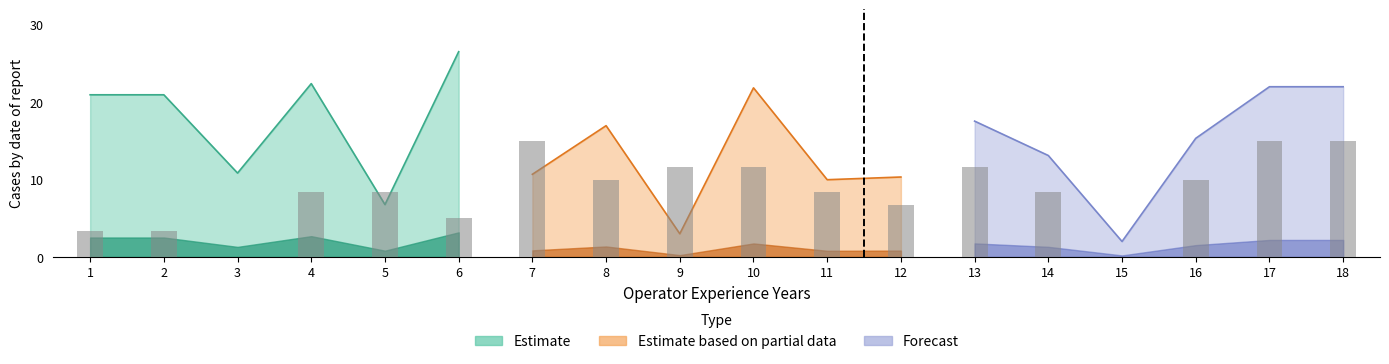

What is the change in value from 3 to 16?

+10.0